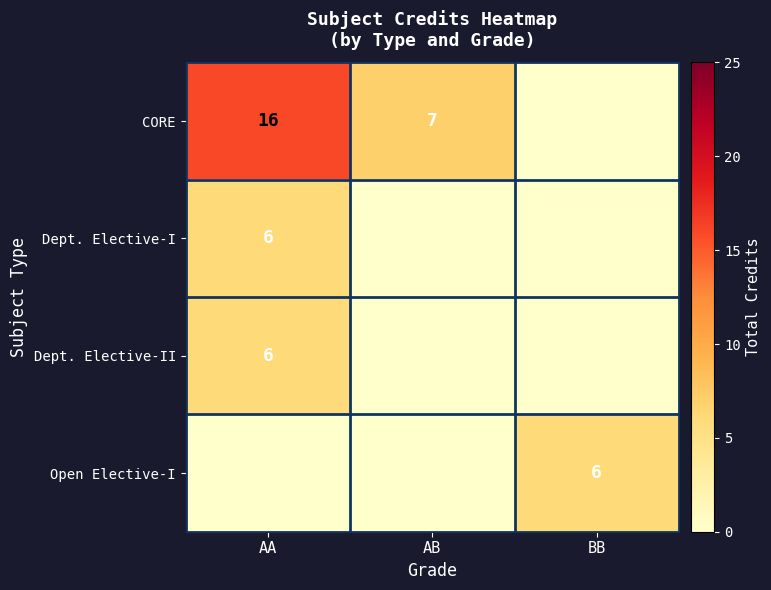

Is it true that CORE equals 4 at AA?

False